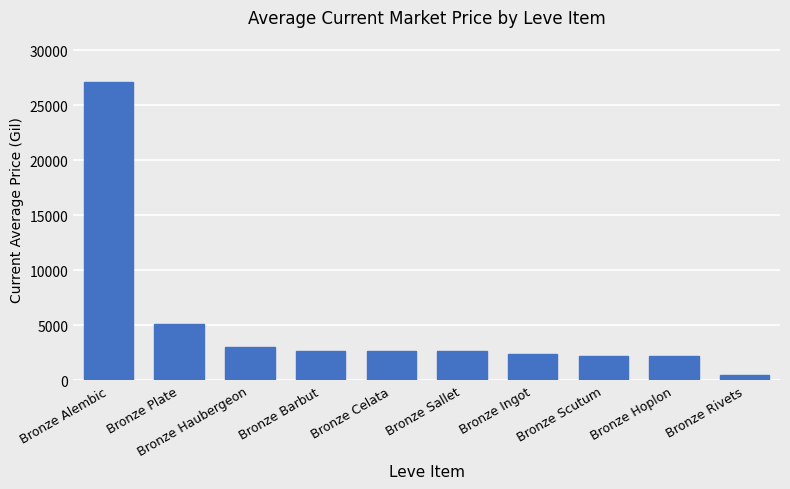

Which has a higher value, Bronze Ingot or Bronze Rivets?

Bronze Ingot